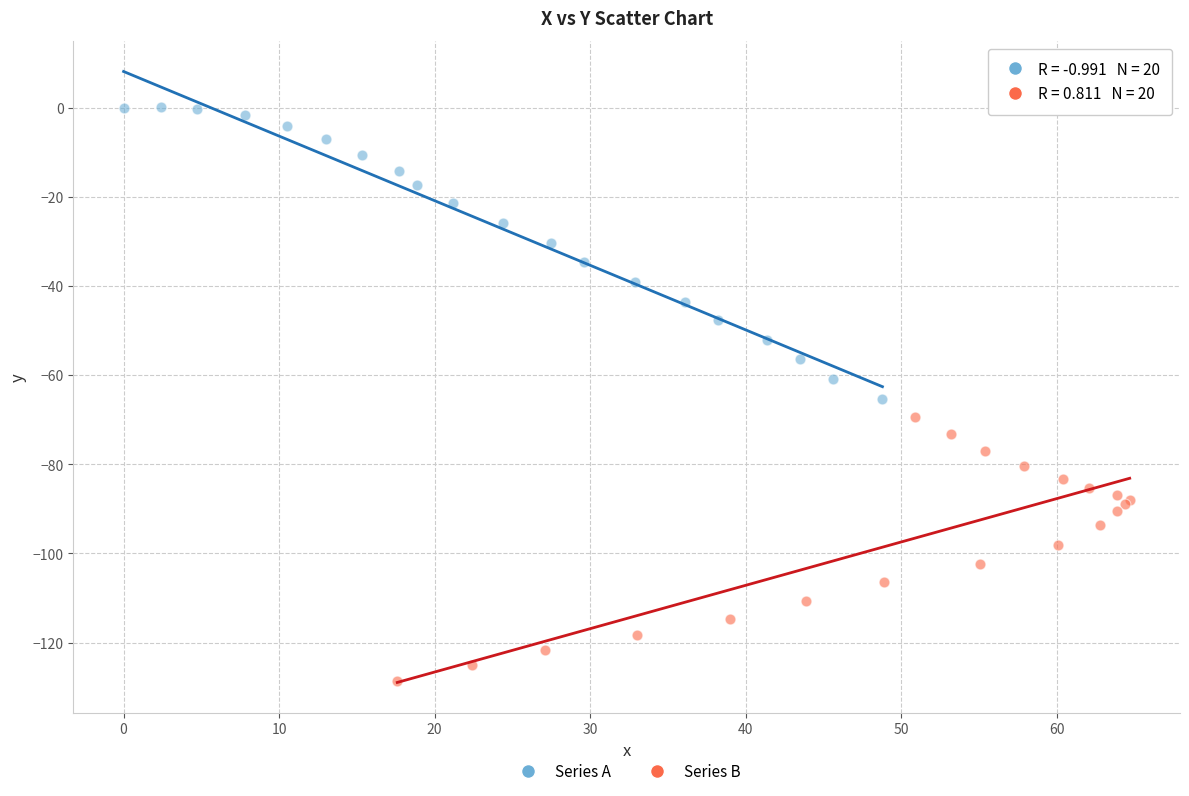

What are all the series names shown in the legend?

Series A, Series B